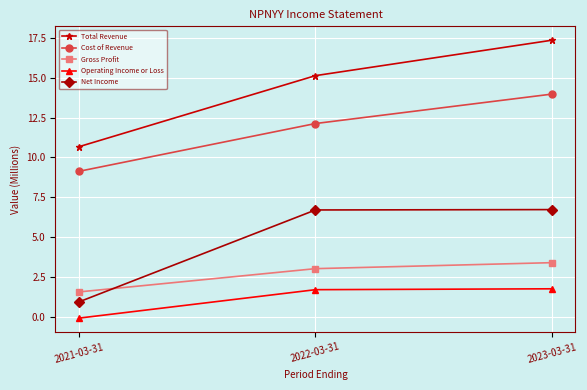

What is the label of the 1st point from the left?

2021-03-31